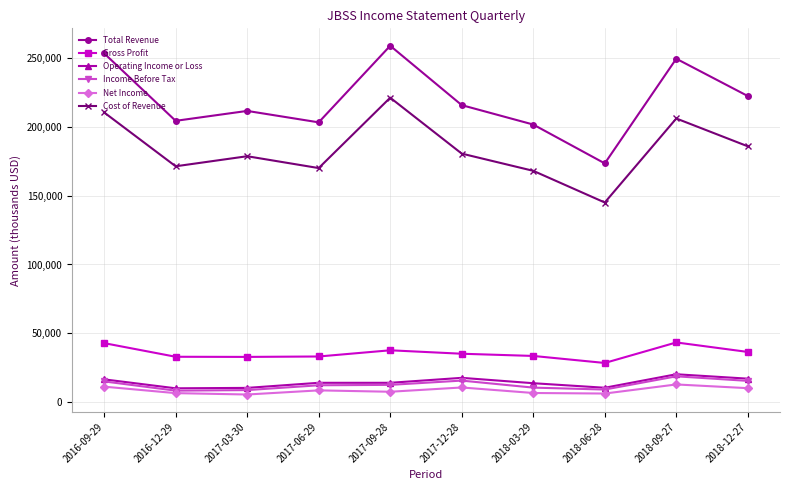

How many lines are shown in the chart?

6